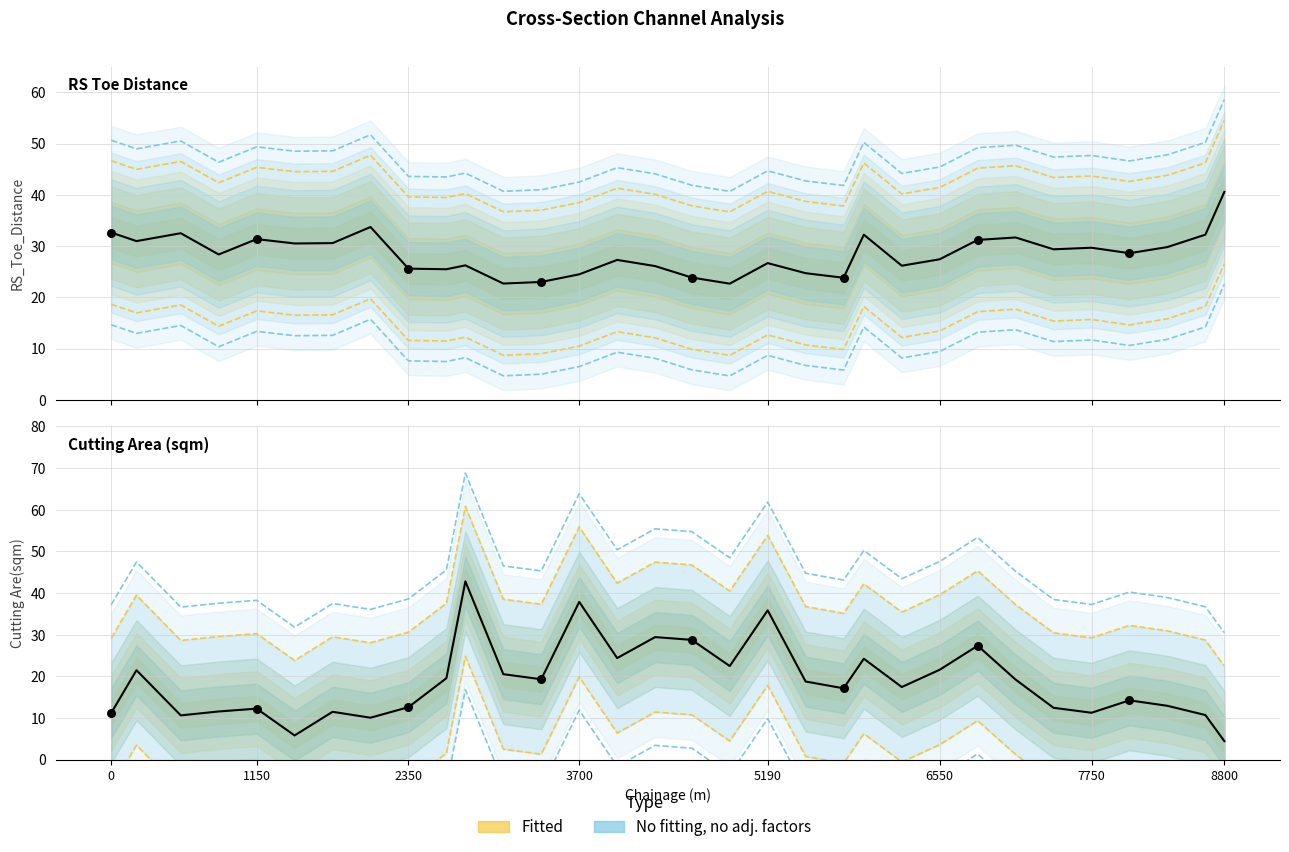

Which series contains the highest Y value?

Cutting Are(sqm)